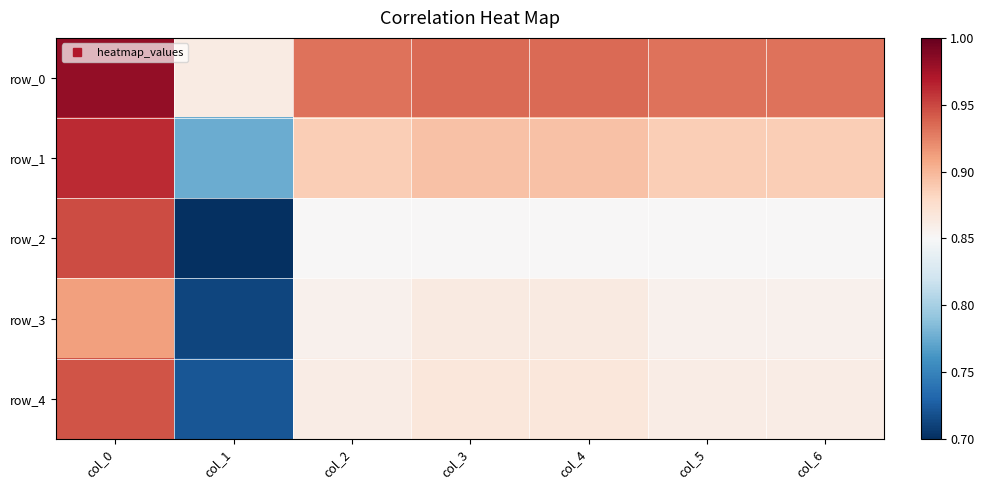

Is it true that row_0 equals 0.9 at col_5?

True